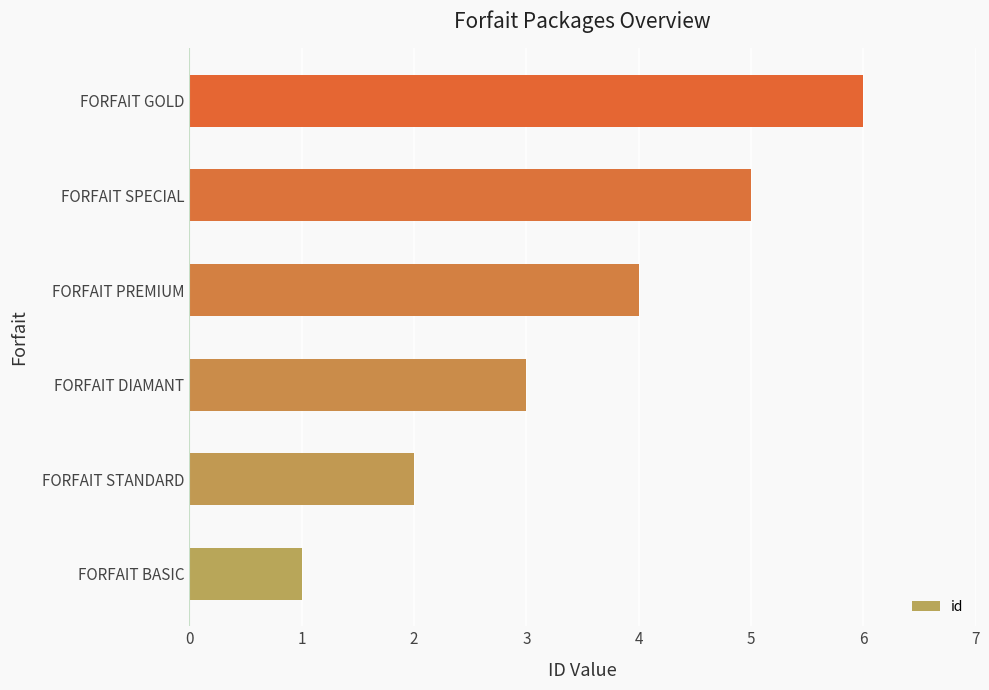

What is the sum of all values?

21